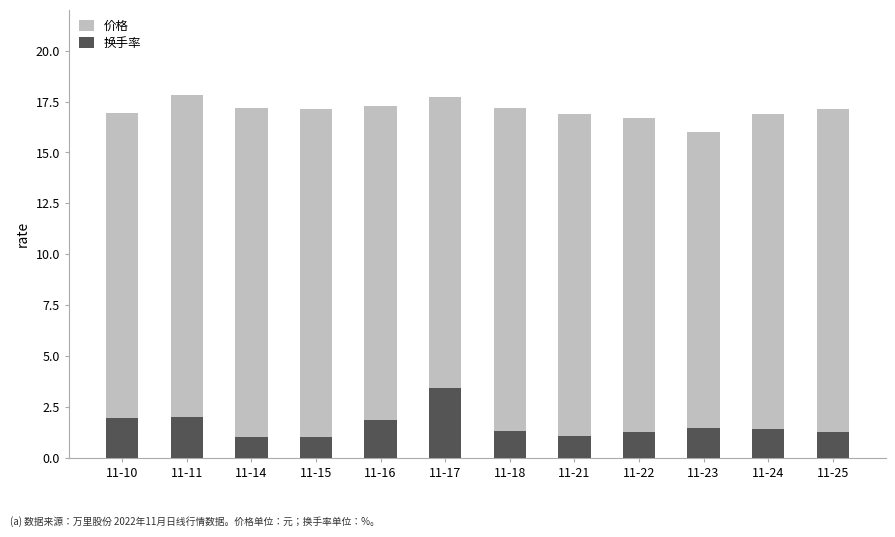

The value of 价格 at 11-14 is 17.2. True or false?

True